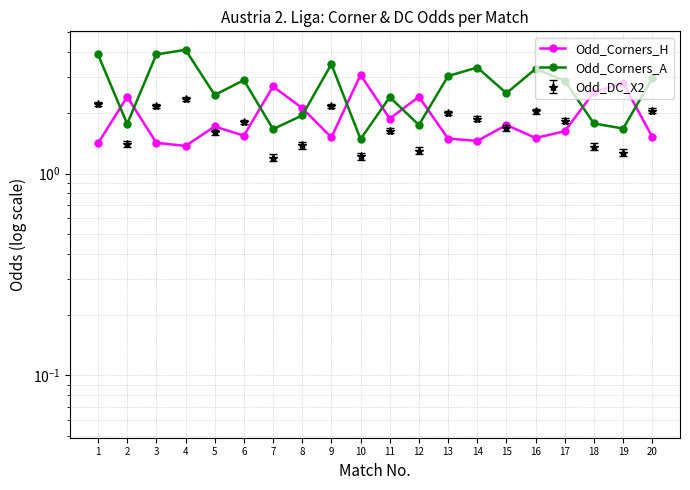

How many lines are shown in the chart?

2